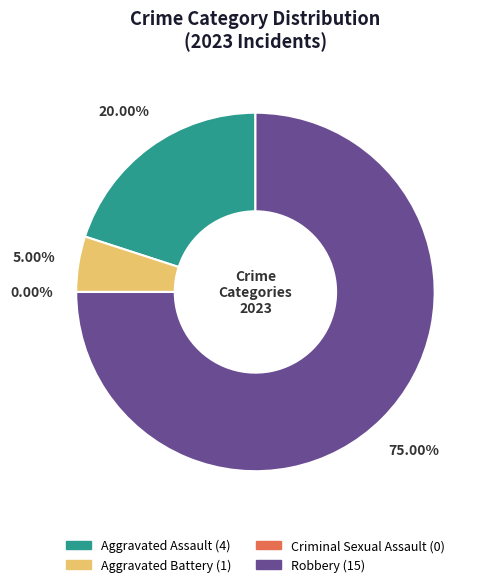

To the nearest percent, what percentage of the pie is Robbery?

75%